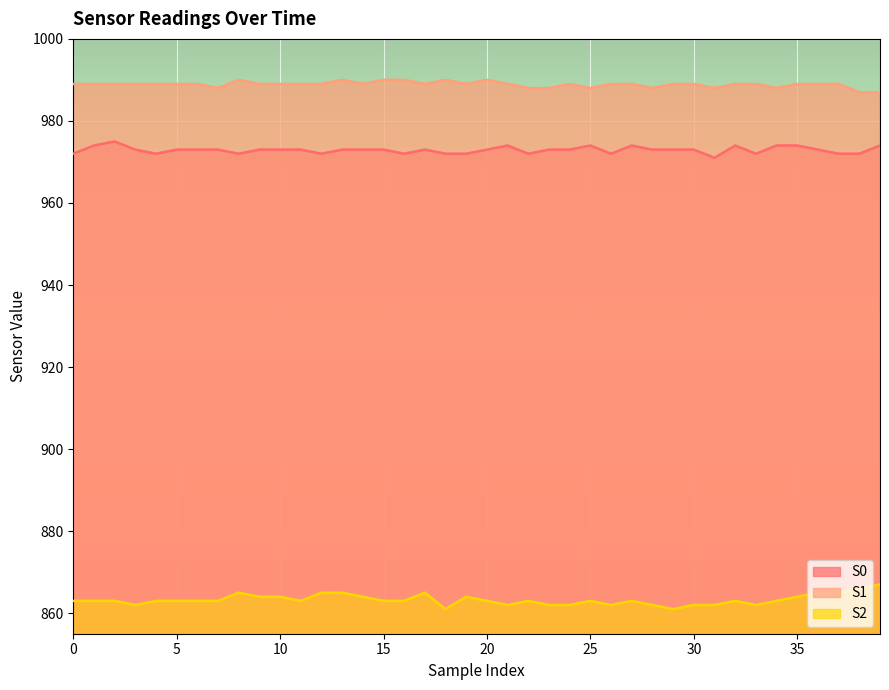

At which label is S2 closest to 864?

9